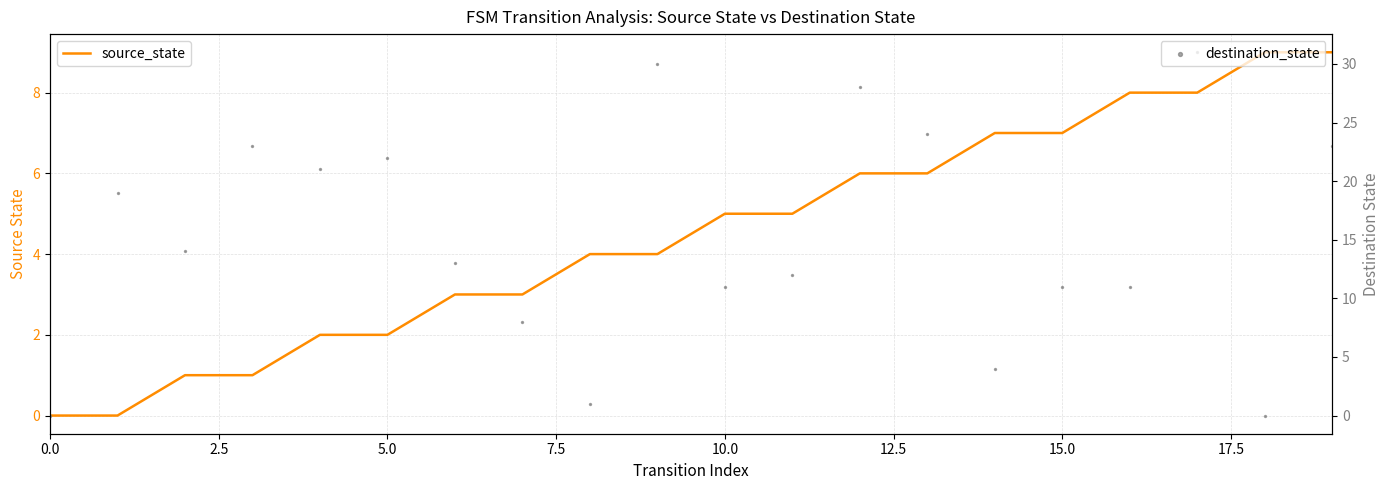

Which series reaches the maximum Y coordinate?

destination_state